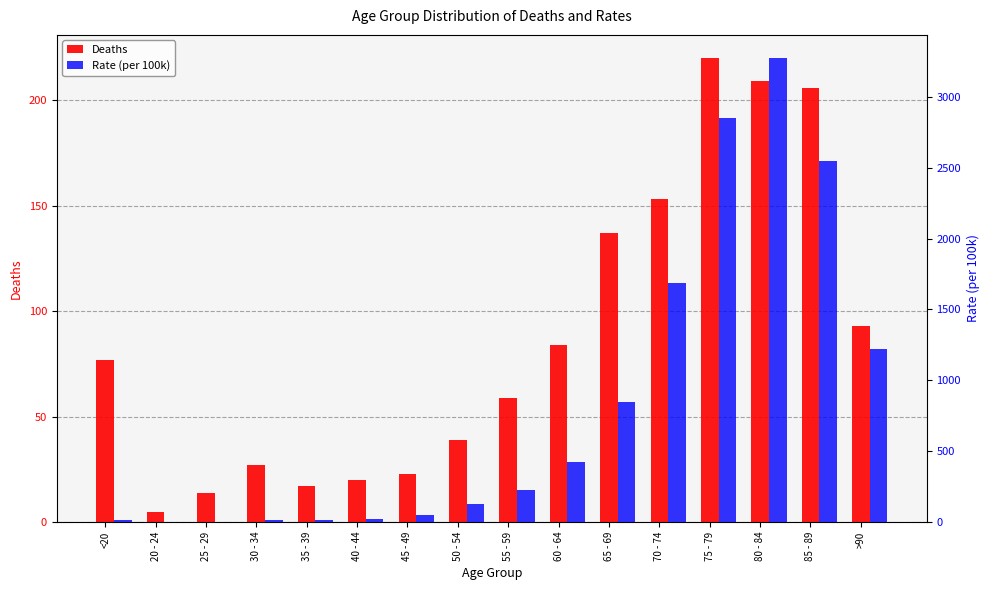

Is it true that Deaths equals 115 at 85 - 89?

False